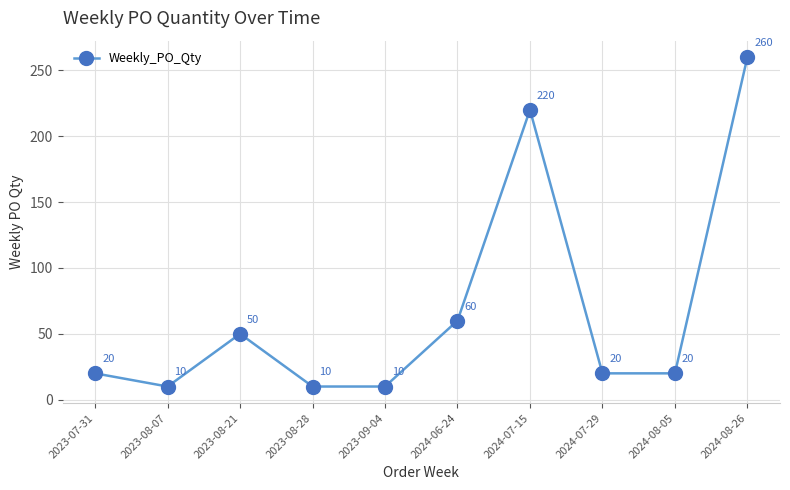

What is the greatest value displayed?

260